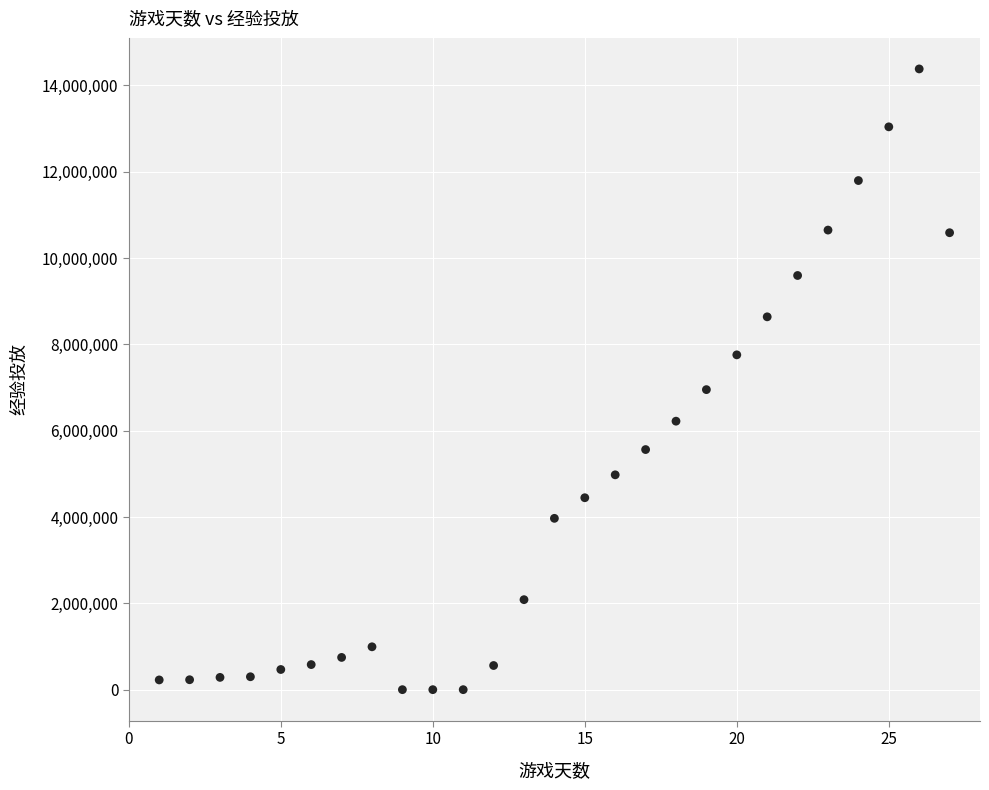

What Y value in the scatter plot is closest to 7189665?

6950390